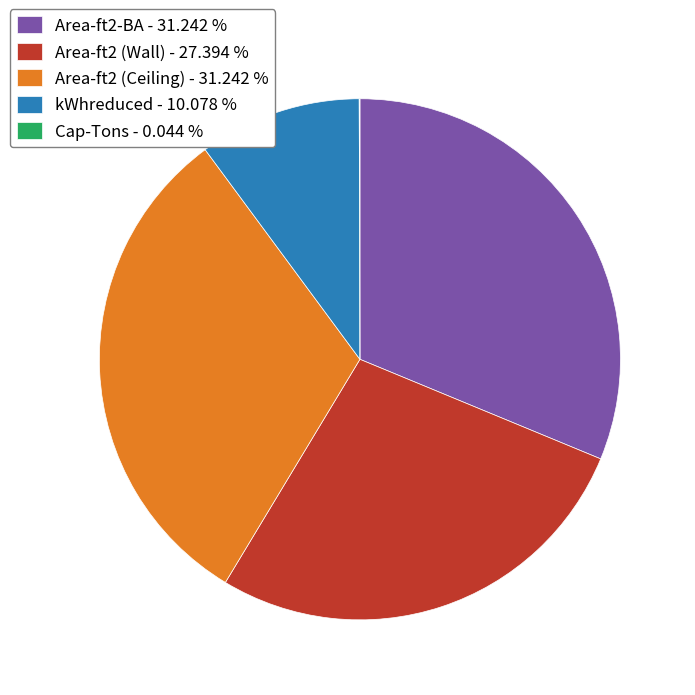

Is the sum of Area-ft2 (Wall) - 27.394 % and Area-ft2 (Ceiling) - 31.242 % greater than half?

Yes